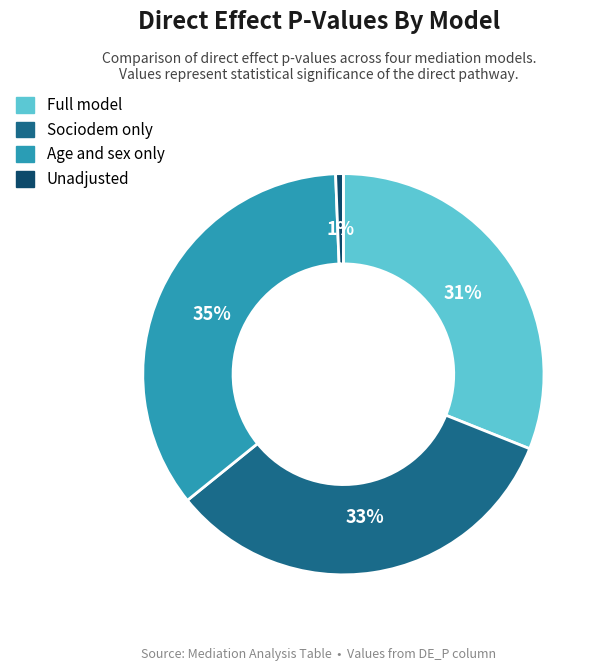

To the nearest percent, what is the average slice percentage?

25%